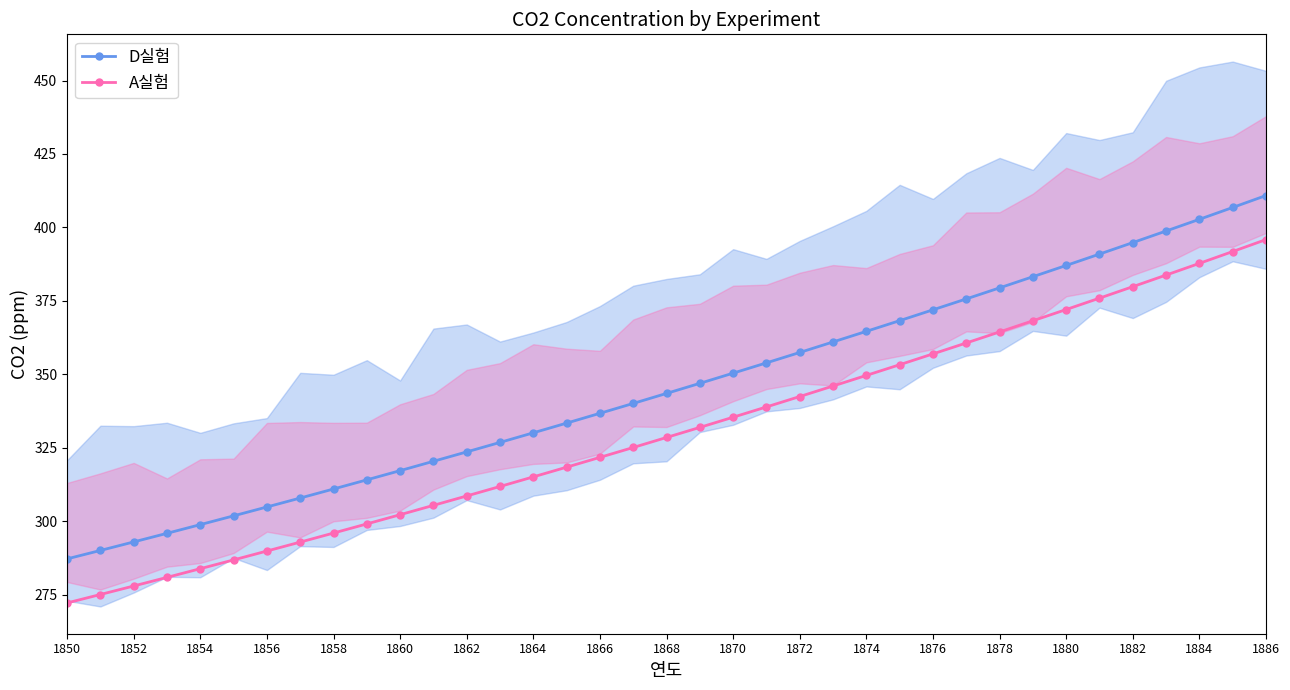

How many lines are shown in the chart?

2